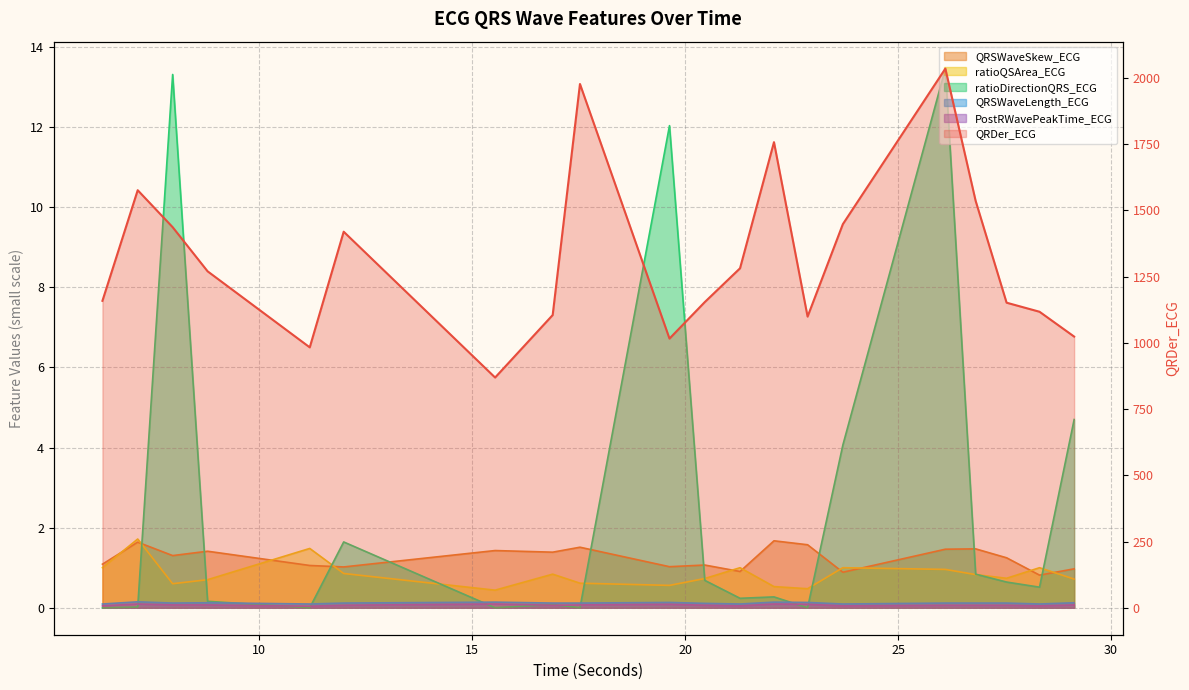

Is it true that QRSWaveSkew_ECG equals 0.6 at 21.2890625?

False